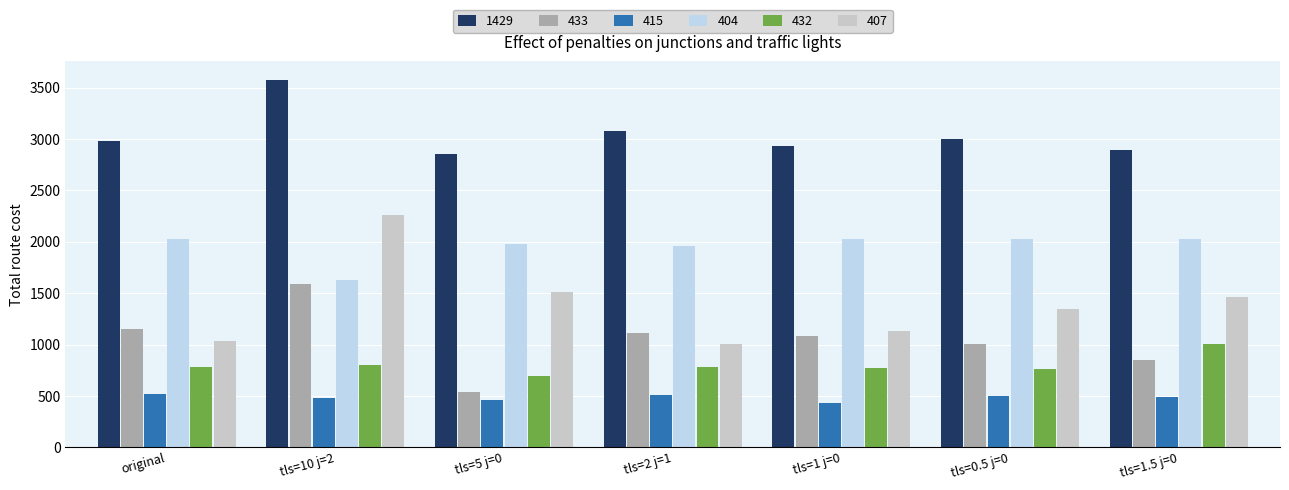

What is the maximum value for 415?

523